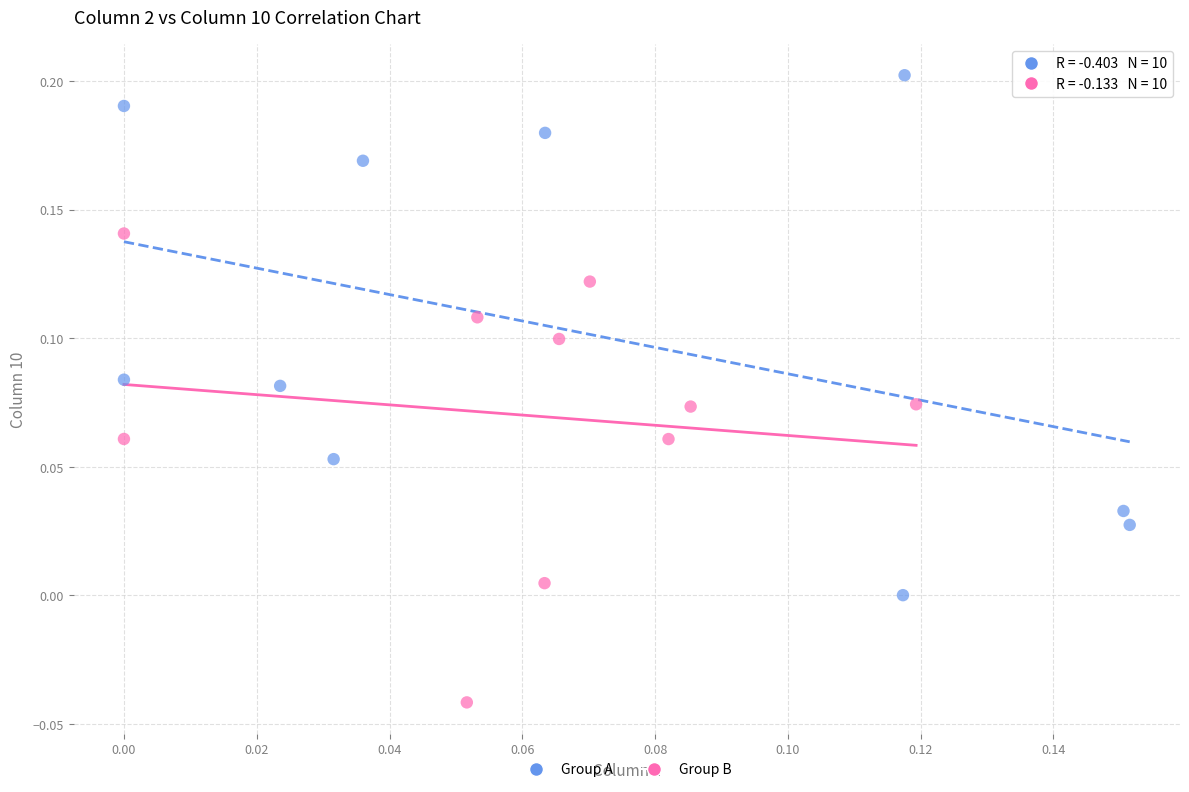

Which series contains the highest Y value?

Group A